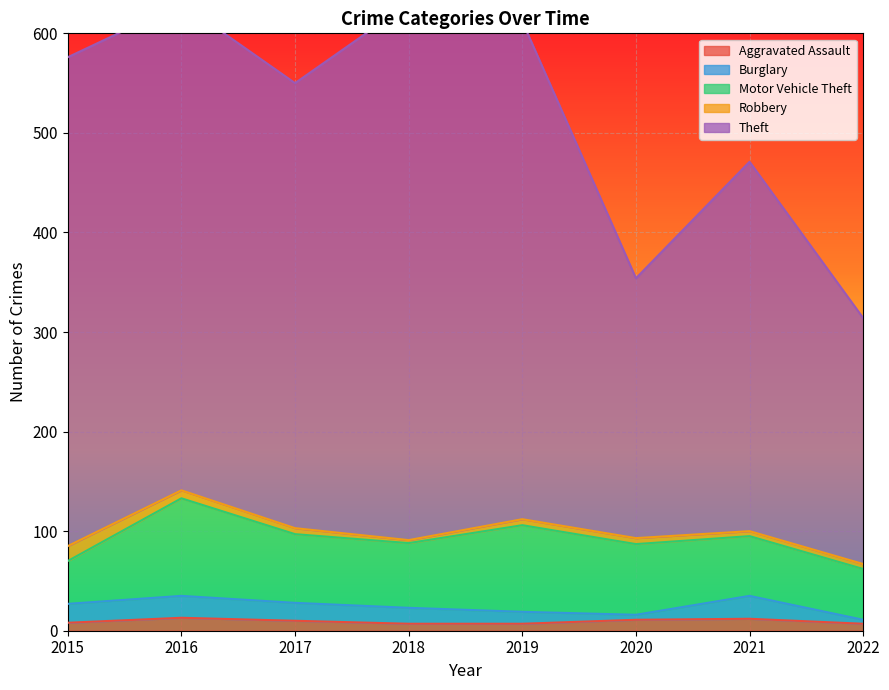

Which label corresponds to the largest value in the chart?

2018